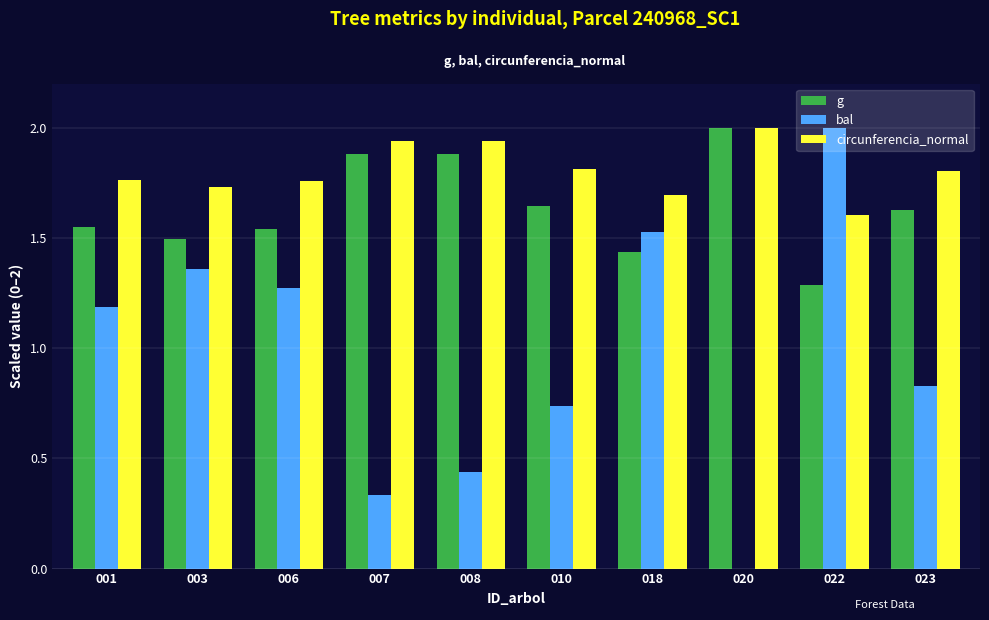

Between 001 and 018, which series saw the biggest shift?

bal